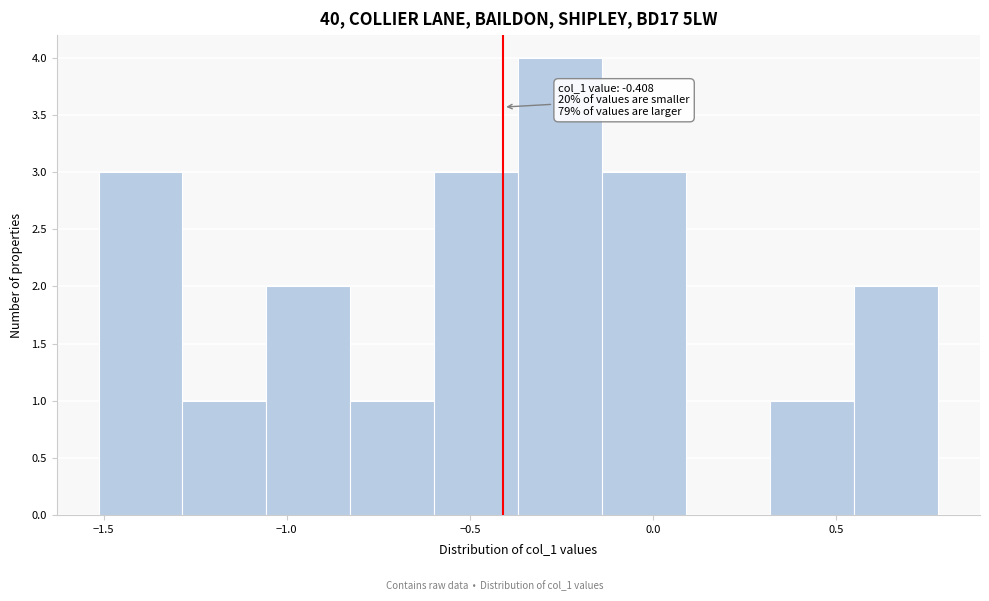

Over which range of the x-axis is the bar tallest?

-0.35 to -0.15